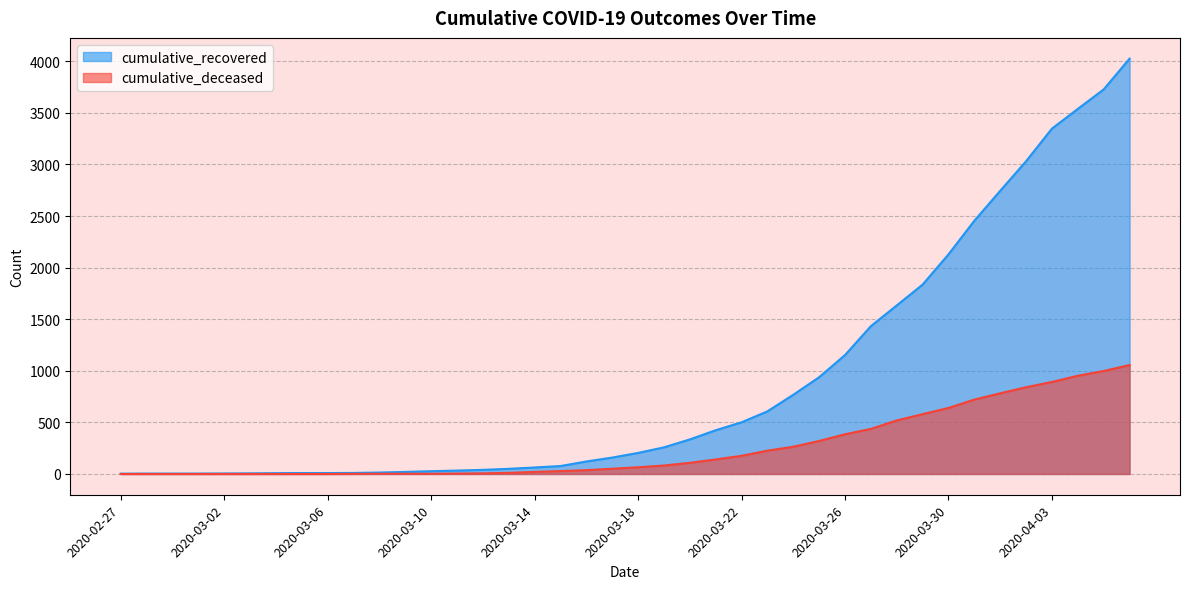

What is the difference between the cumulative_deceased values at 2020-02-29 and 2020-03-16?

37